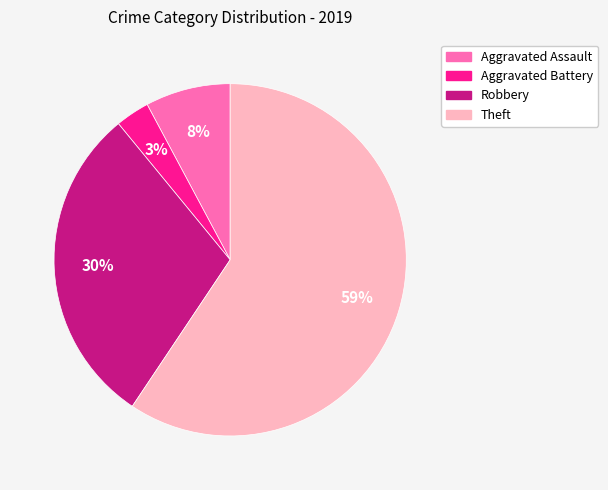

The Aggravated Assault slice represents 8% of the pie. True or false?

True